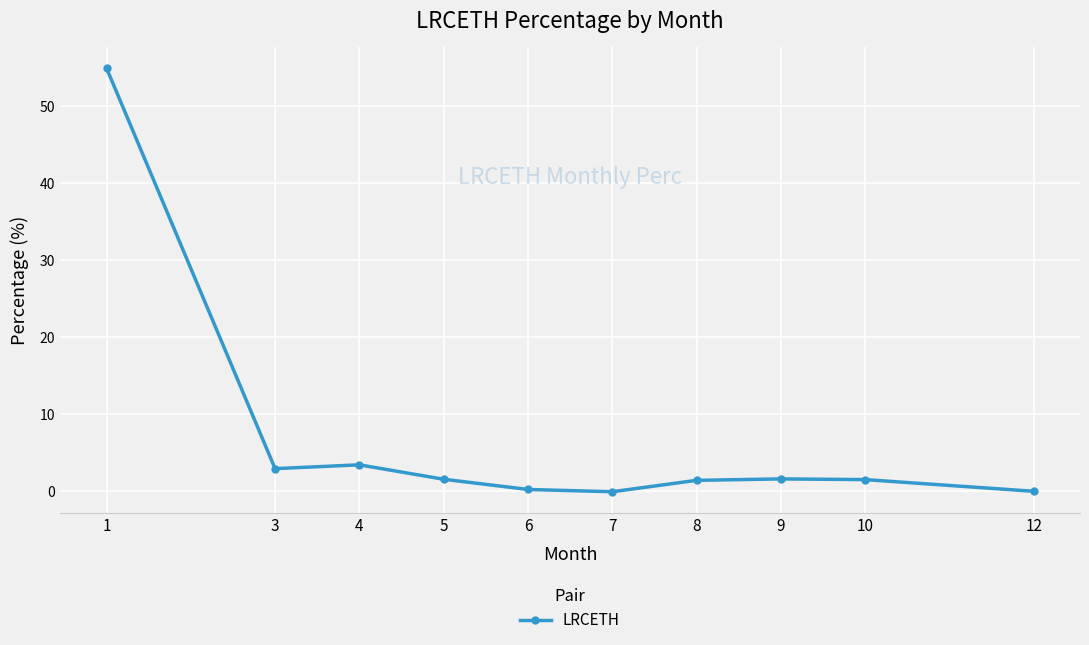

The chart shows a value of 0.2 at 6. True or false?

True